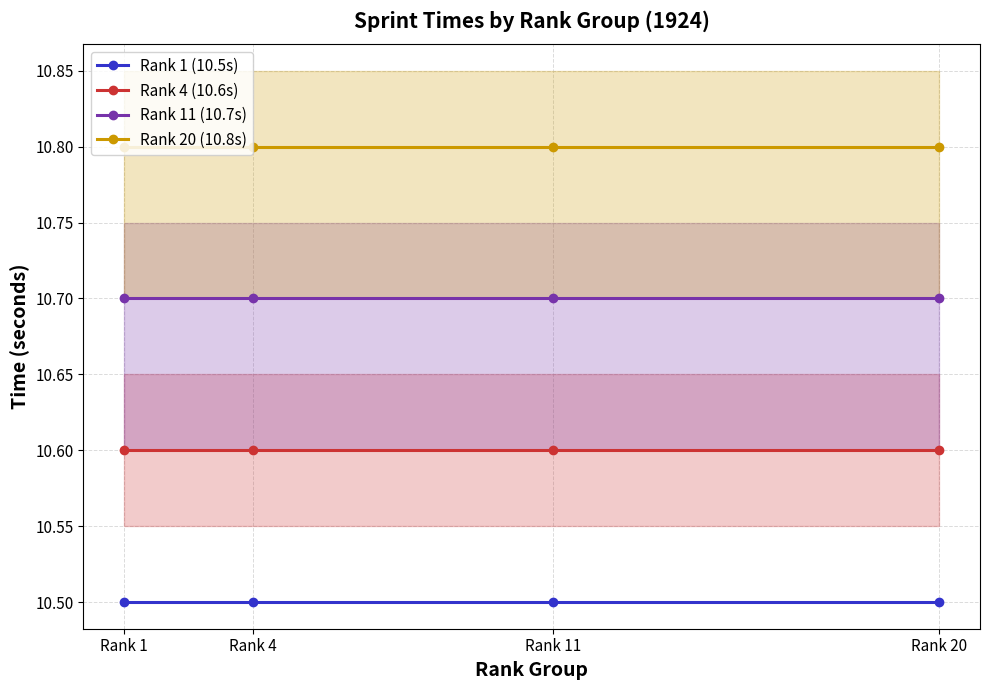

How many lines are shown in the chart?

4